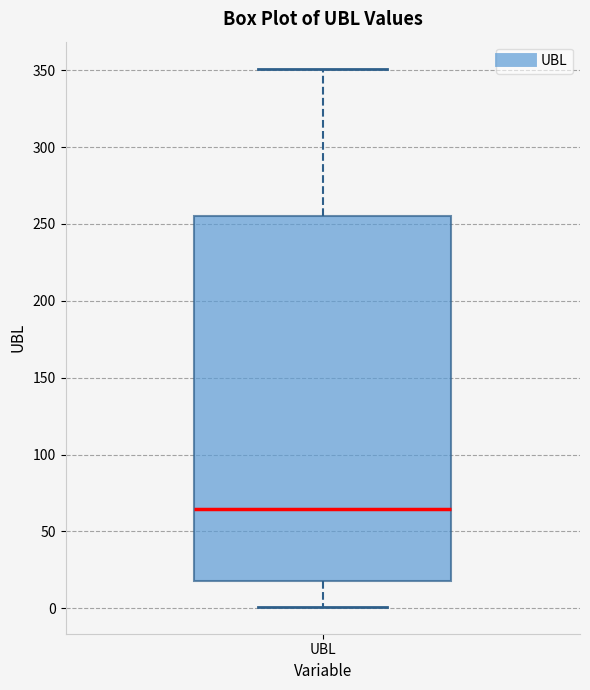

Transcribe this box plot: give where the median line is, the range the box spans, and where the two whiskers end, as read against the y-axis. The values are not printed on the chart, so give them approximately, as read against the axis.

median 65, box 20 to 255, whiskers 0 to 350